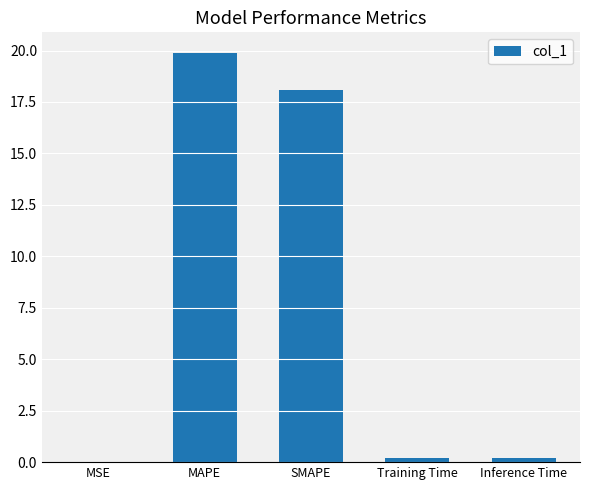

What is the sum of all values?

38.4